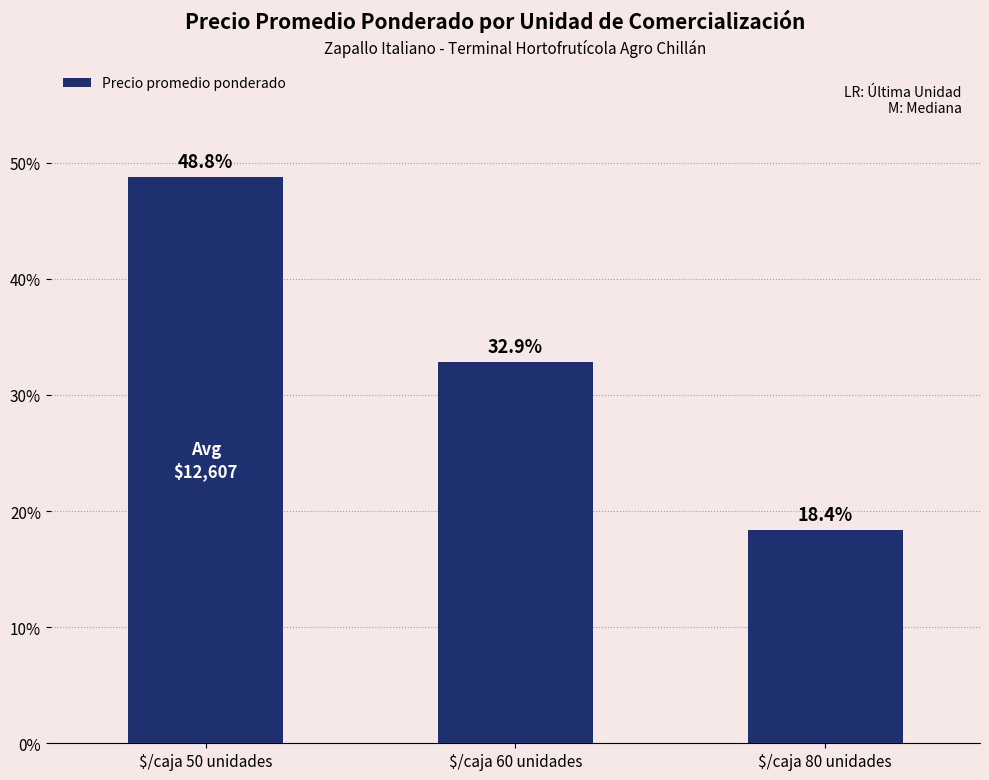

Reading left to right, extract all data points from this chart.

48.8	32.9	18.4